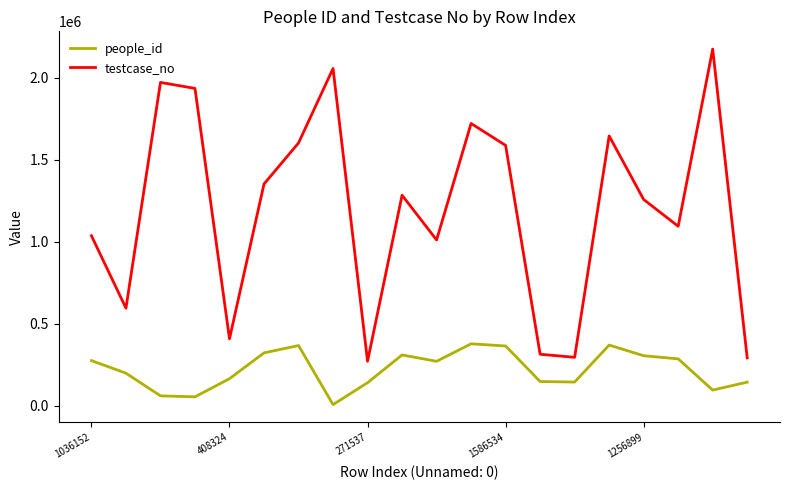

True or false: testcase_no and people_id intersect in this chart.

False